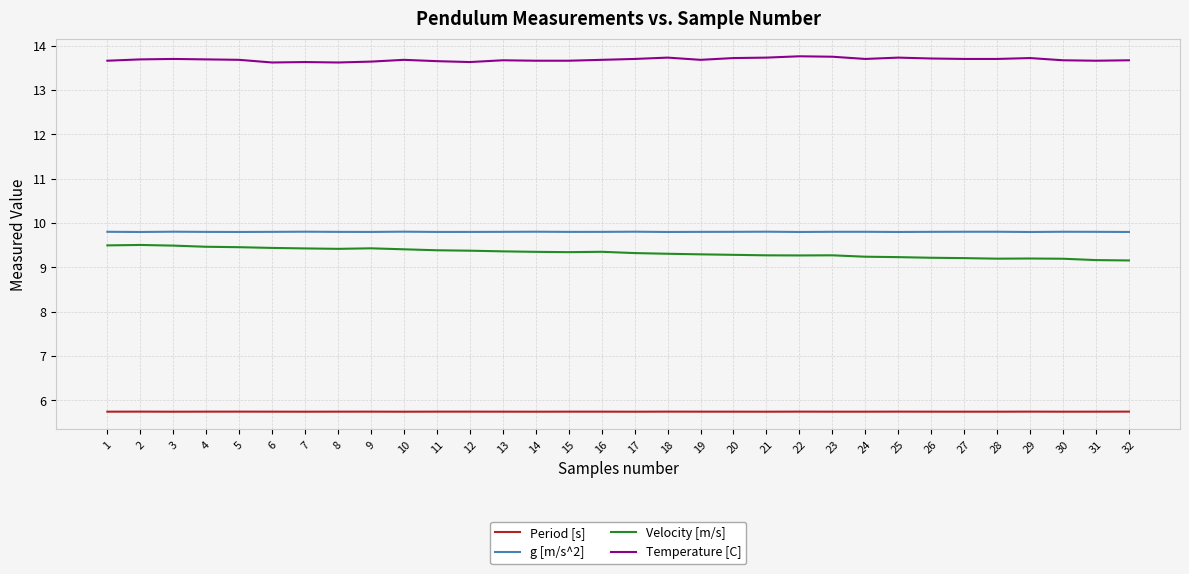

True or false: Velocity [m/s] has a value of 16.2 at 29.

False